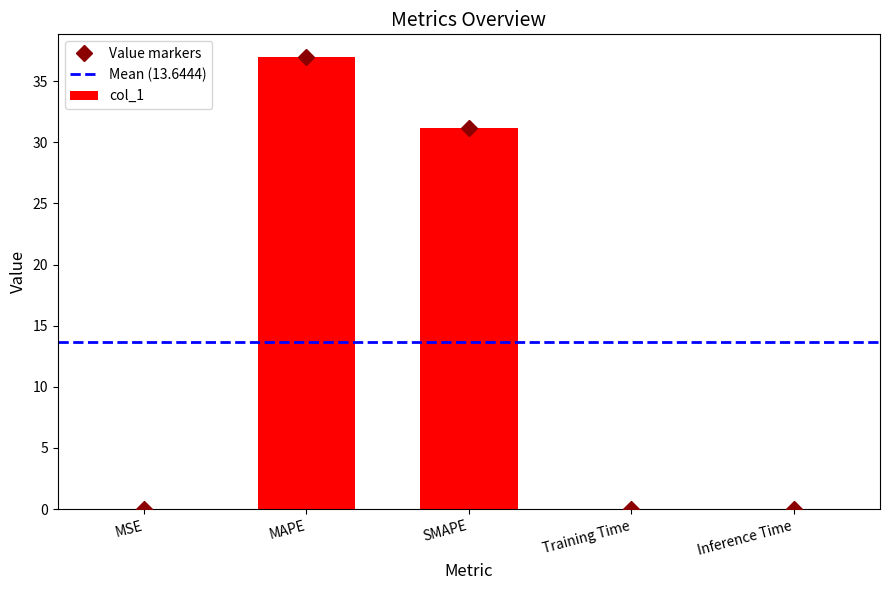

What is the maximum value shown in the chart?

37.0